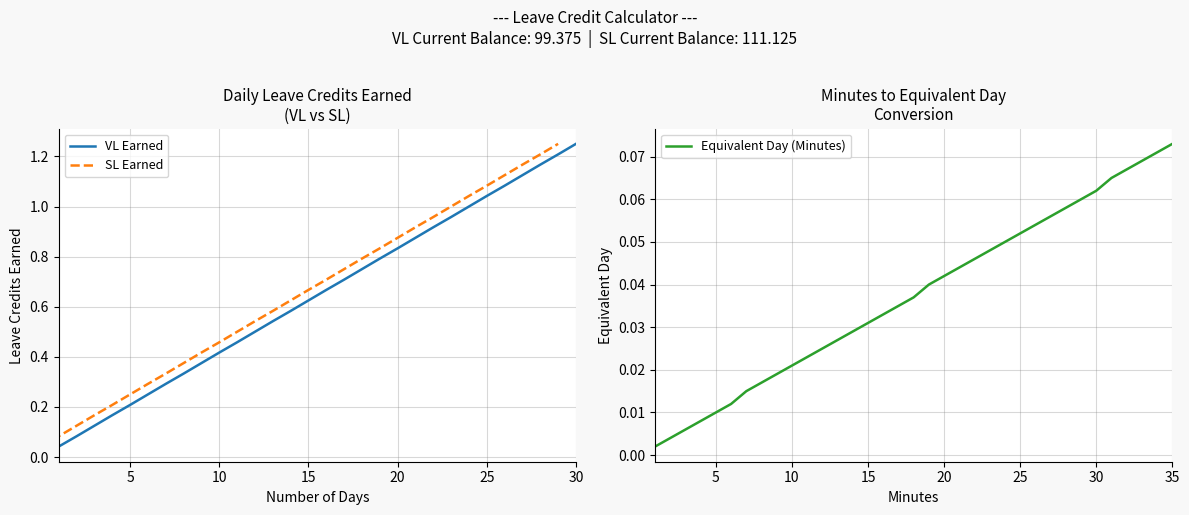

At which label does VL Earned reach its peak?

30